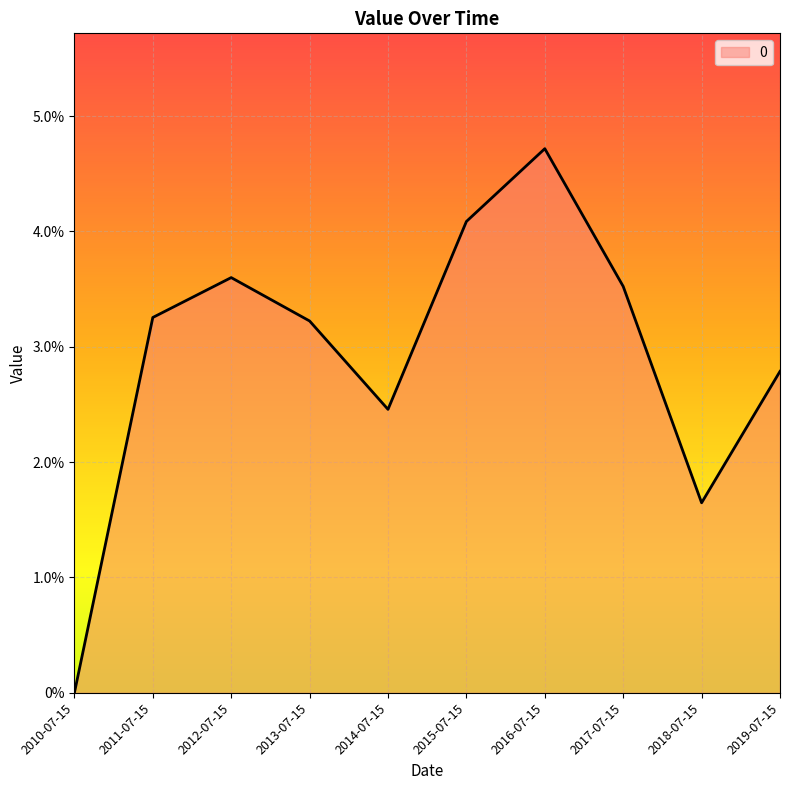

Is this an area chart (filled region under the line)?

Yes